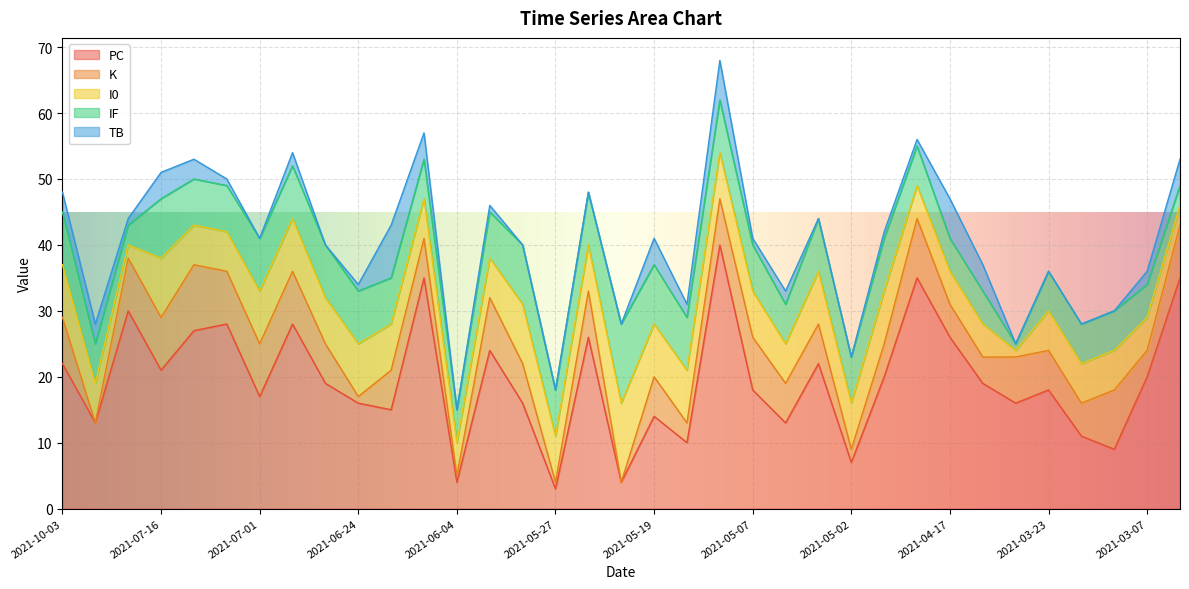

How many interior local valleys does the I0 series have?

6